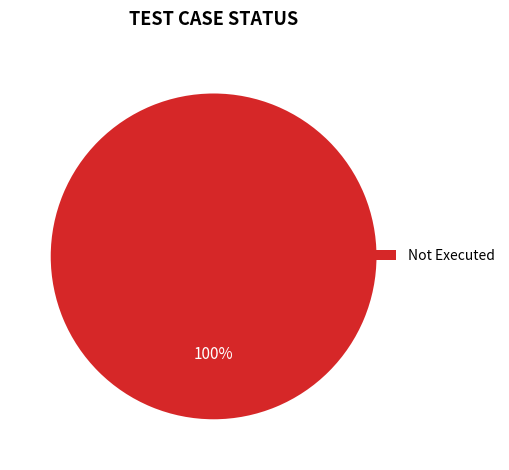

Is it true that Not Executed is 100% of the pie?

True